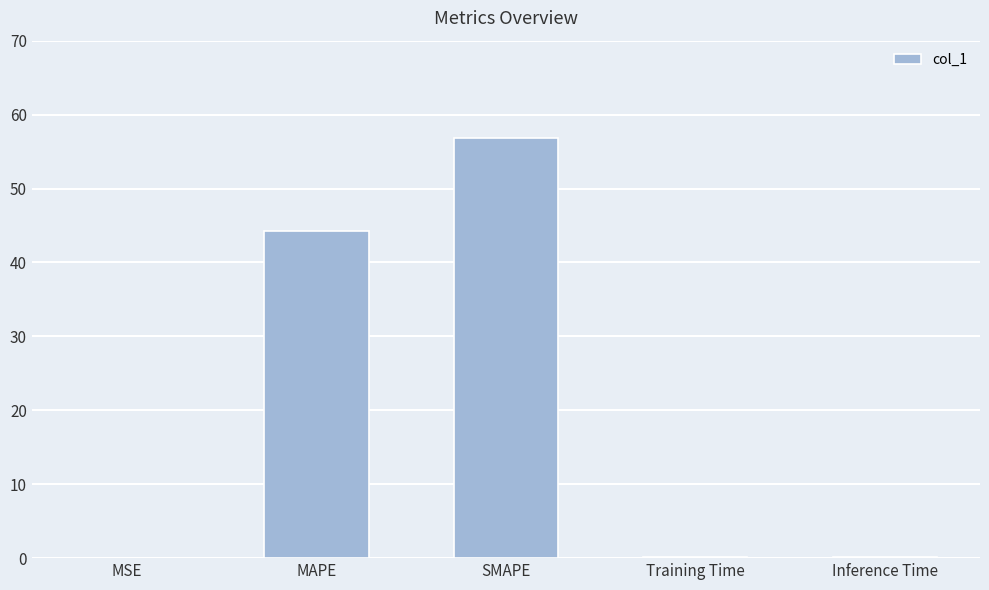

Count the number of data series in this chart.

1